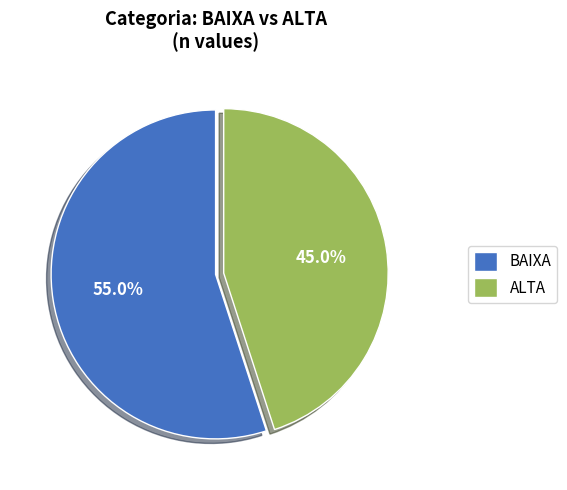

Approximately how many times larger is the value at ALTA compared to BAIXA?

0.8